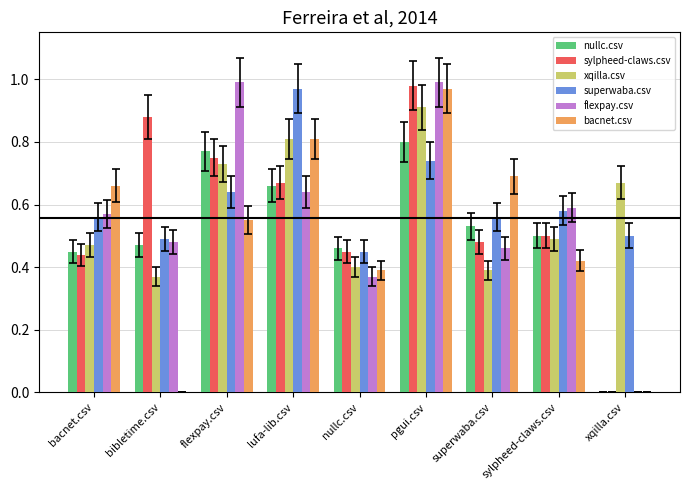

How many positive values does the flexpay.csv series have?

8